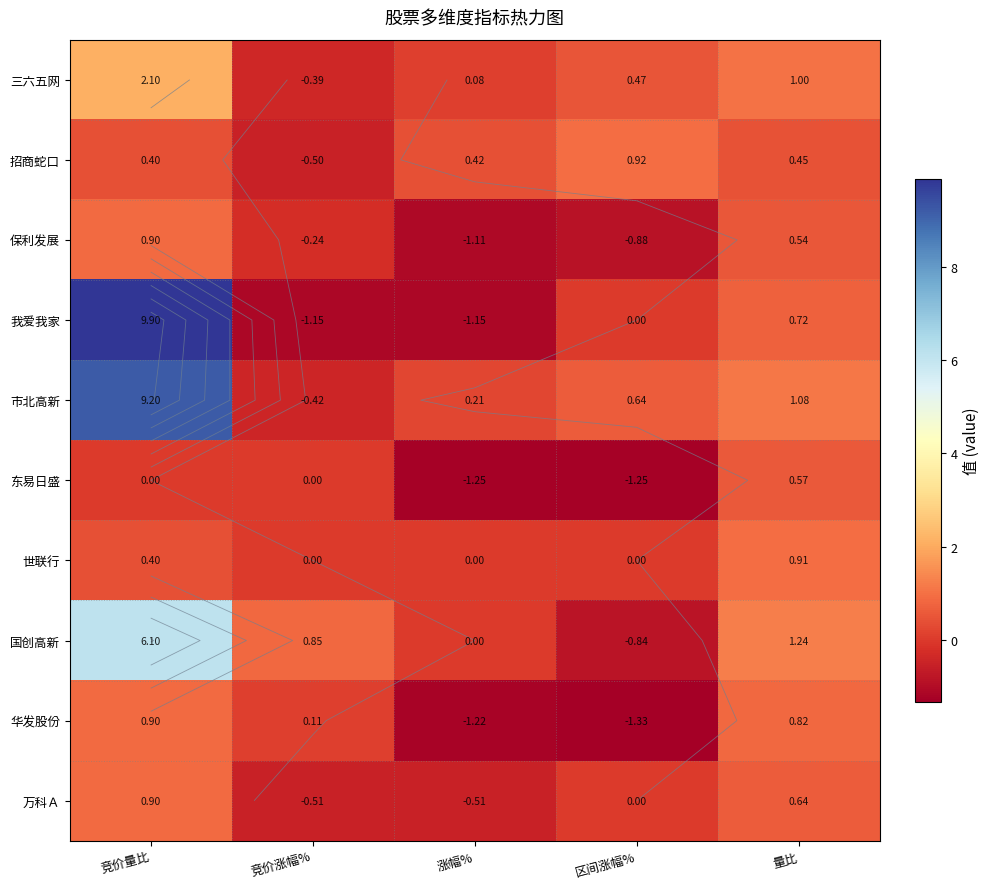

What is the total value across all series at 涨幅%?

-4.5